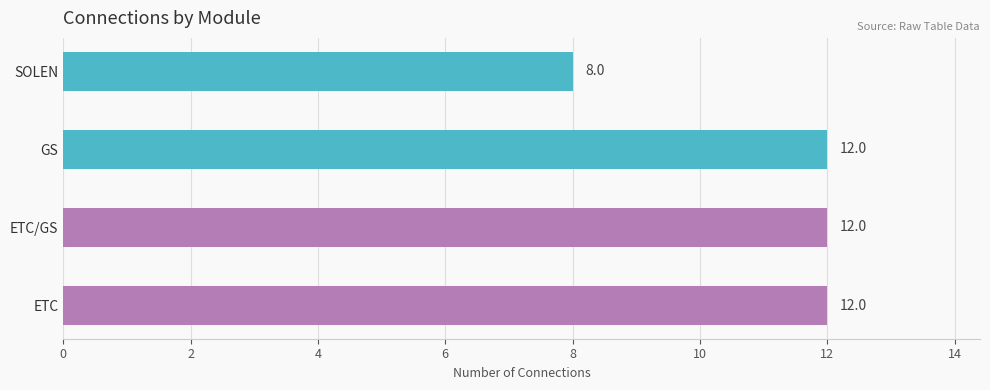

What is the minimum value shown in the chart?

8